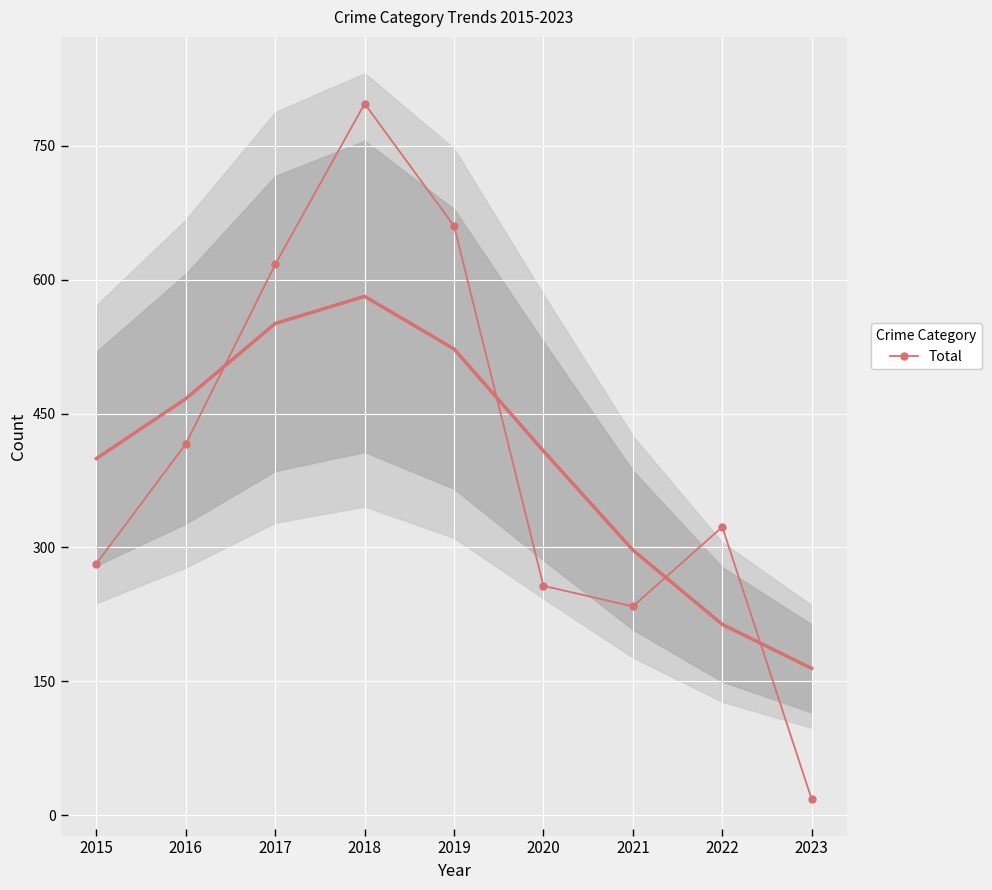

Where is the first local maximum for Total?

2018